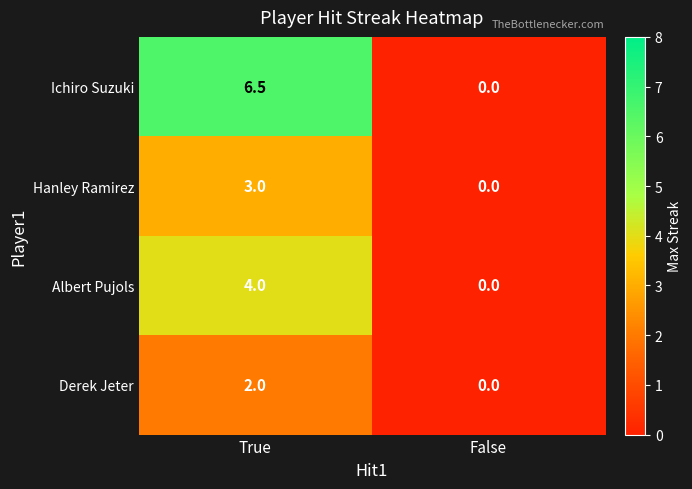

Between True and False, which series saw the biggest shift?

Ichiro Suzuki